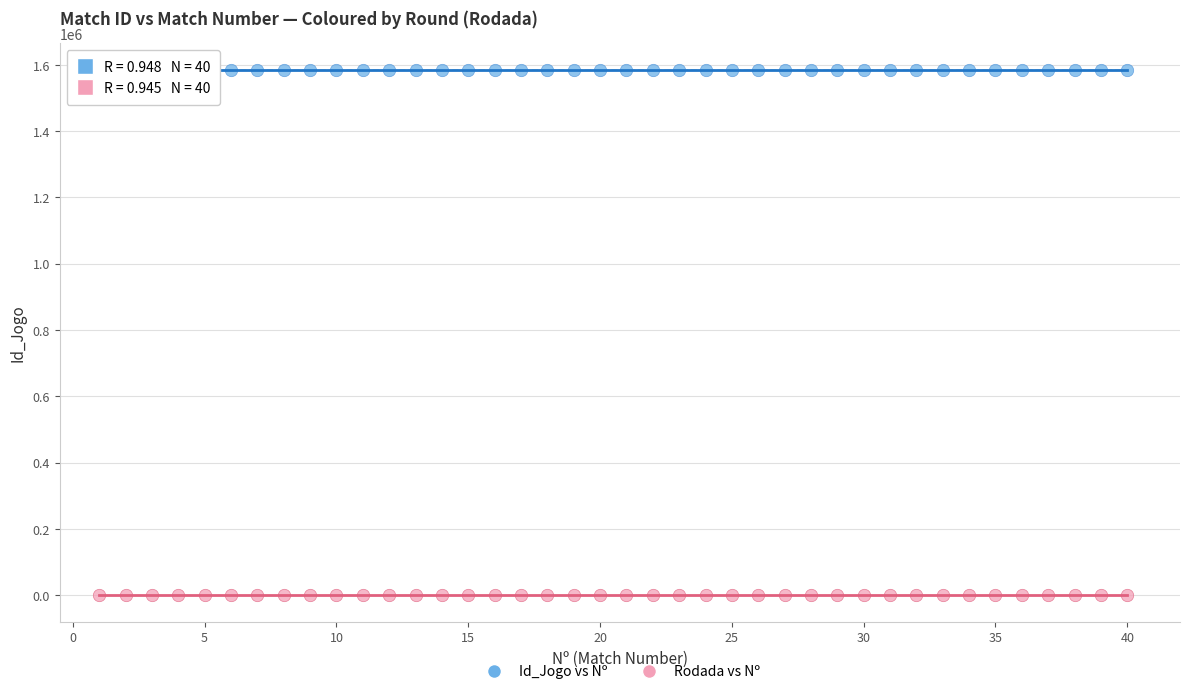

Across all data points, what is the range of X values (max minus min)?

39